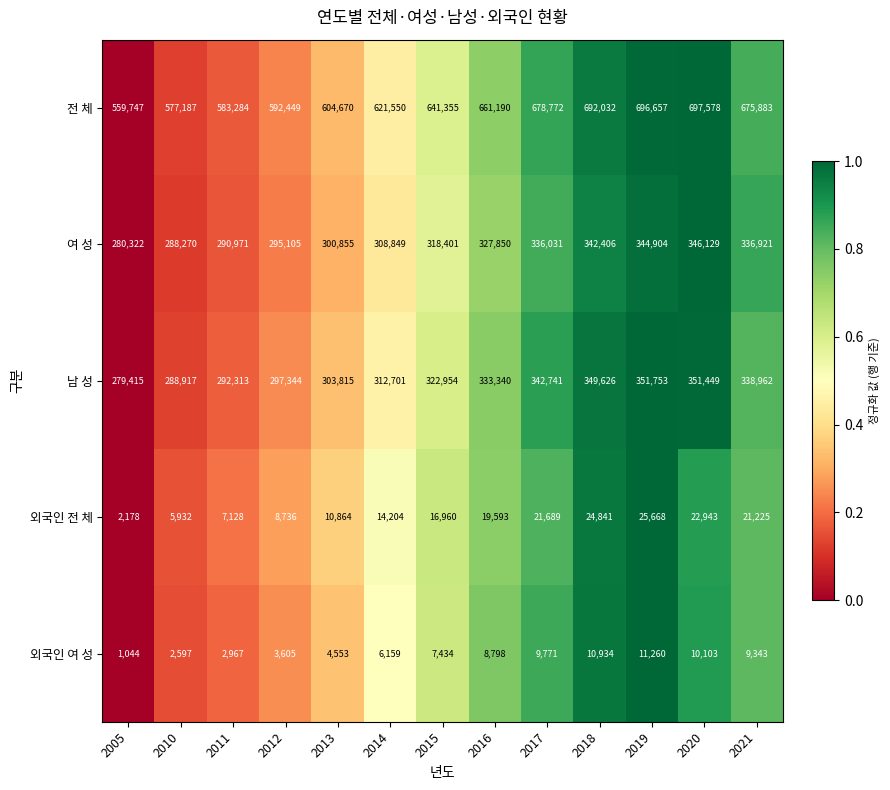

What is the sum of all 여 성 values?

4117014